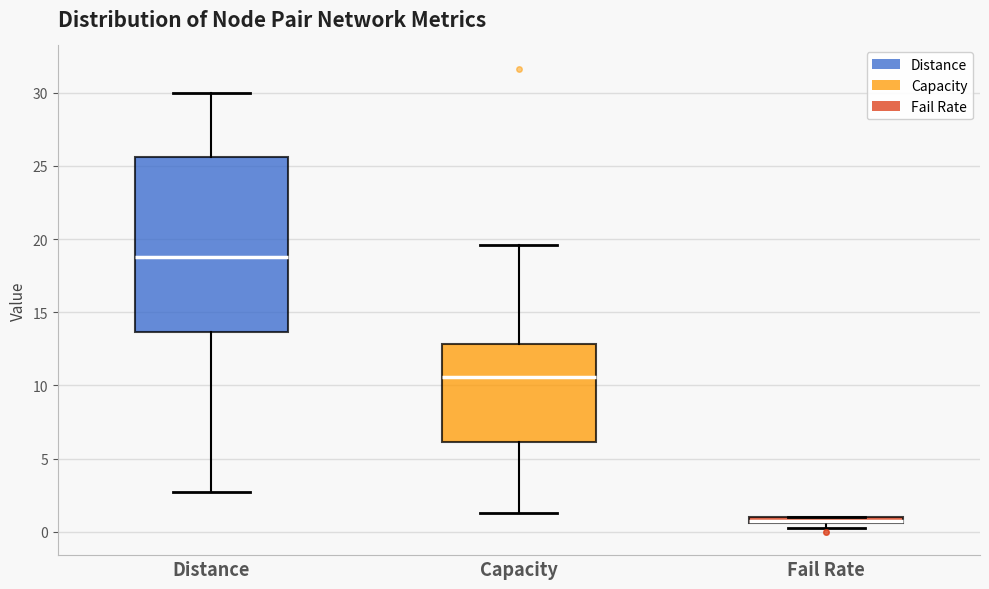

Where is the lower edge of the box for Fail Rate on the y-axis? The values are not printed on the chart, so give them approximately, as read against the axis.

0.5